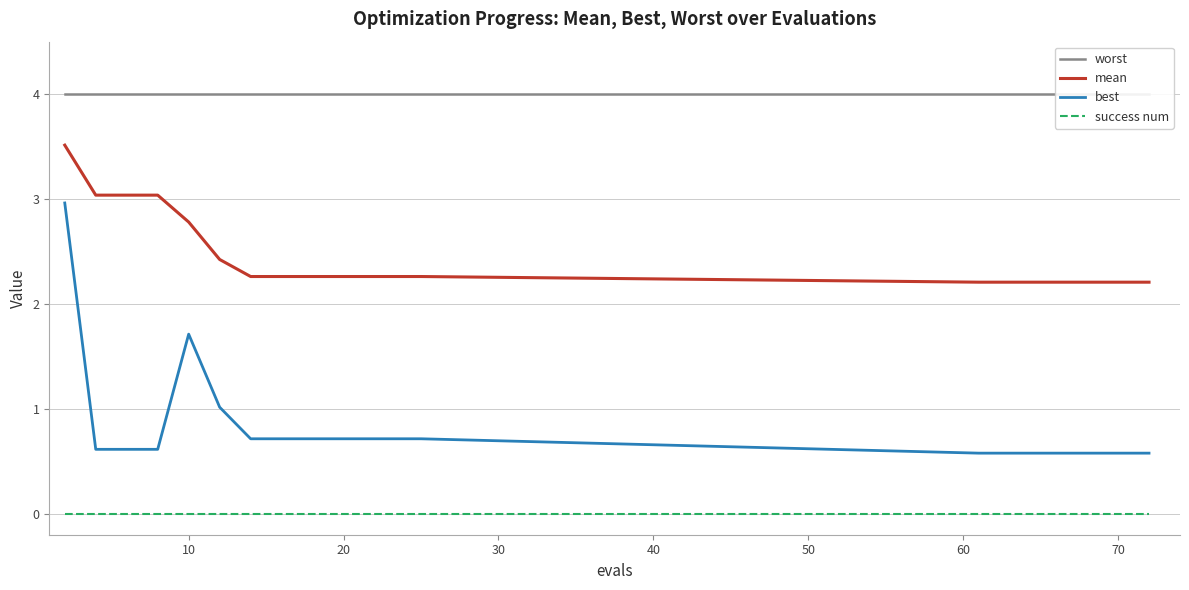

True or false: best and mean cross at least once.

False